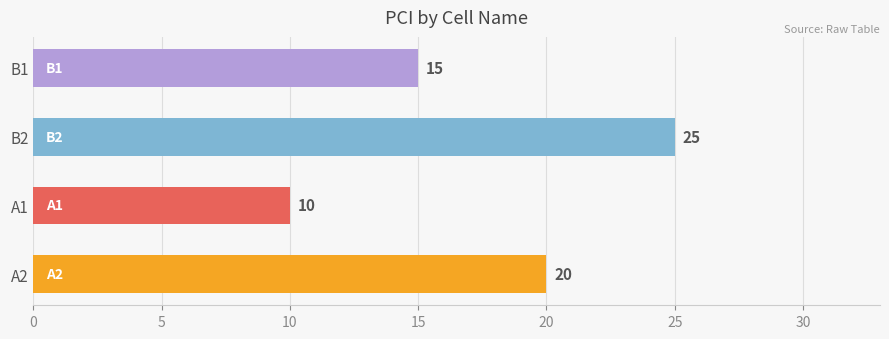

What is the change in value from B2 to B1?

-10